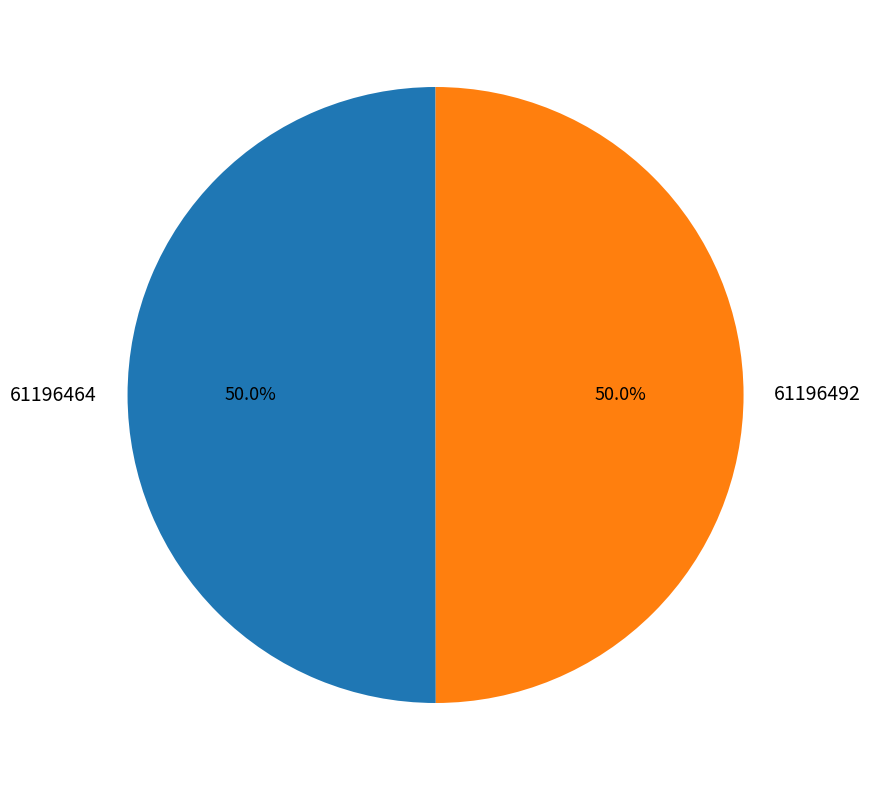

What is the ratio of the value at 61196492 to the value at 61196464?

1.0